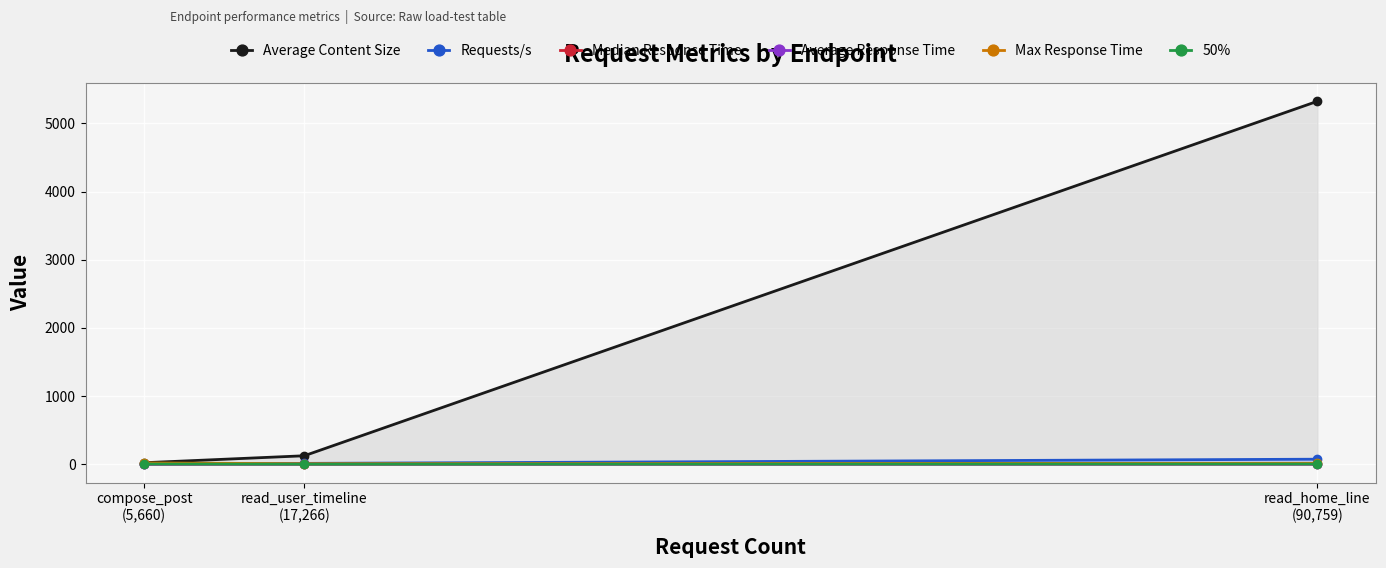

Reading right to left, what are all the values shown in this chart?

Average Content Size: 5324.0	126.0	24.0
Requests/s: 75.7	14.4	4.7
Median Response Time: 5.0	3.0	5.0
Average Response Time: 4.0	3.0	5.0
Max Response Time: 16.0	9.0	21.0
50%: 5.0	3.0	5.0